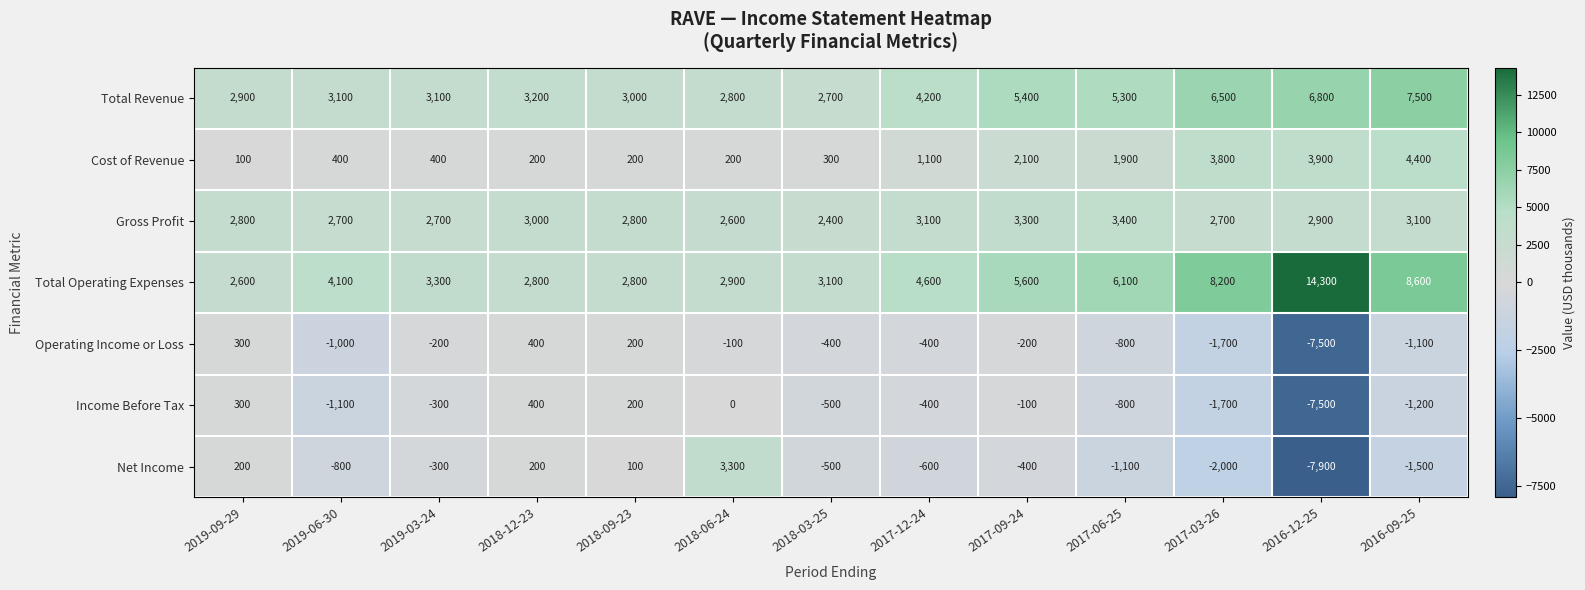

How many series are shown in this chart?

7